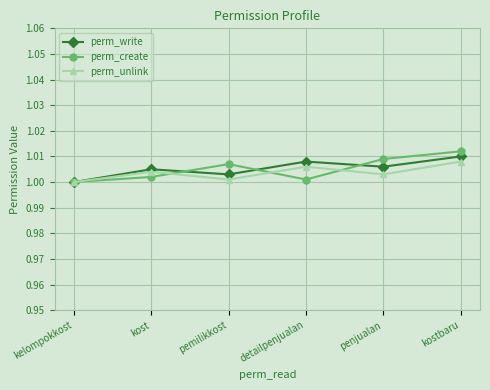

How many data points in perm_unlink are above 1?

5